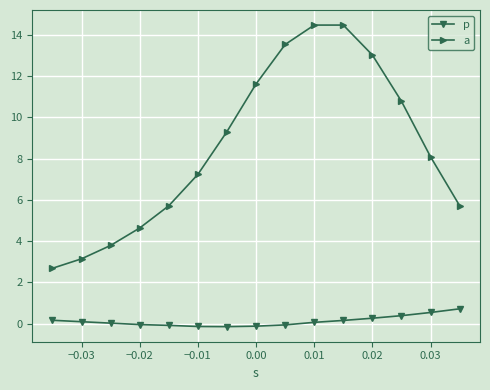

Is it true that p equals 0.1 at −0.03?

True